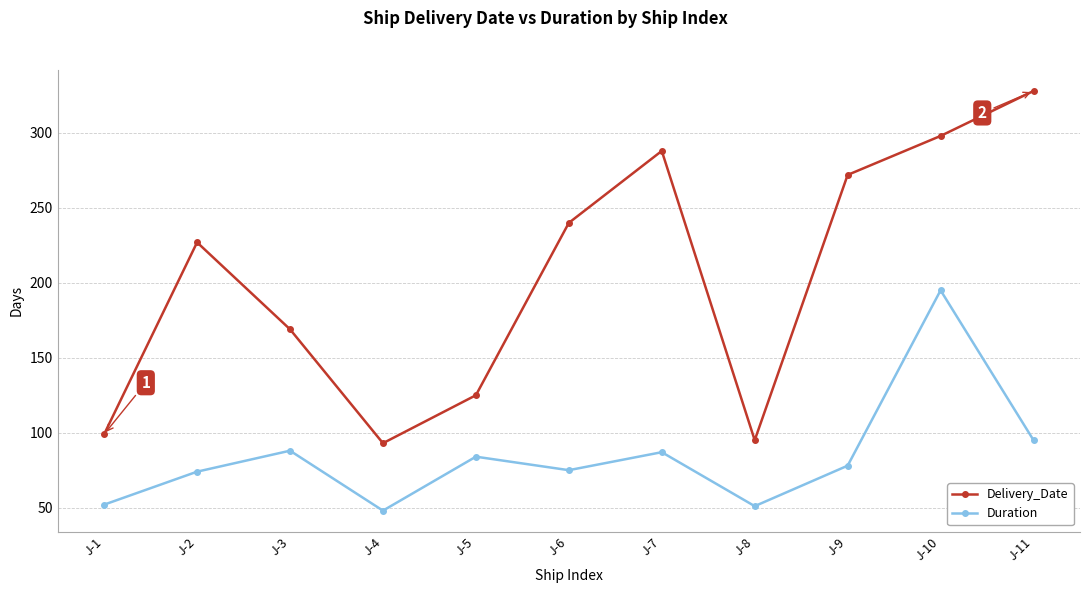

True or false: Delivery_Date and Duration cross at least once.

False